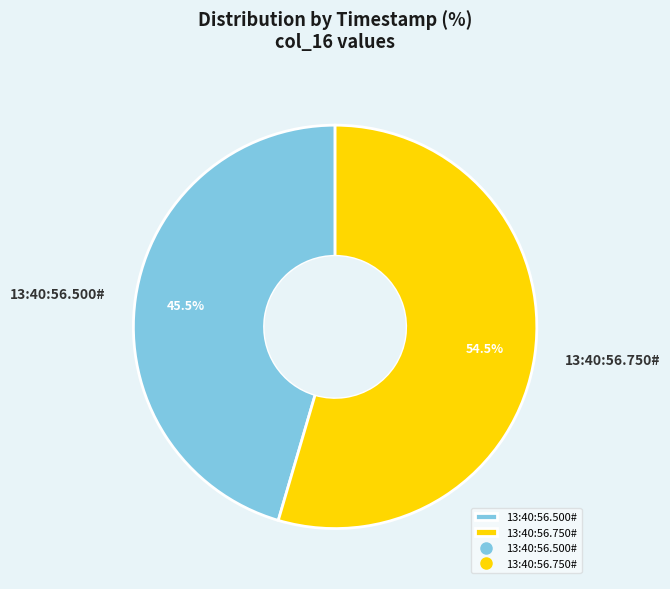

To the nearest percent, what is the average slice percentage?

50%